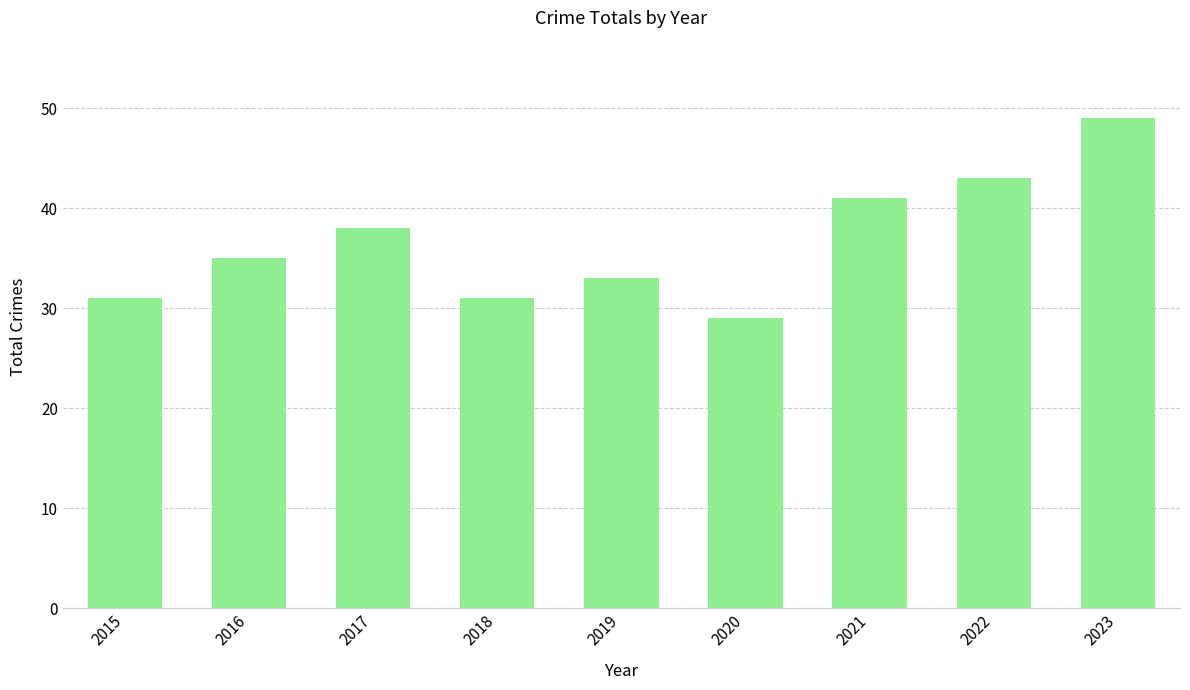

What is the difference between the second highest and minimum values?

14